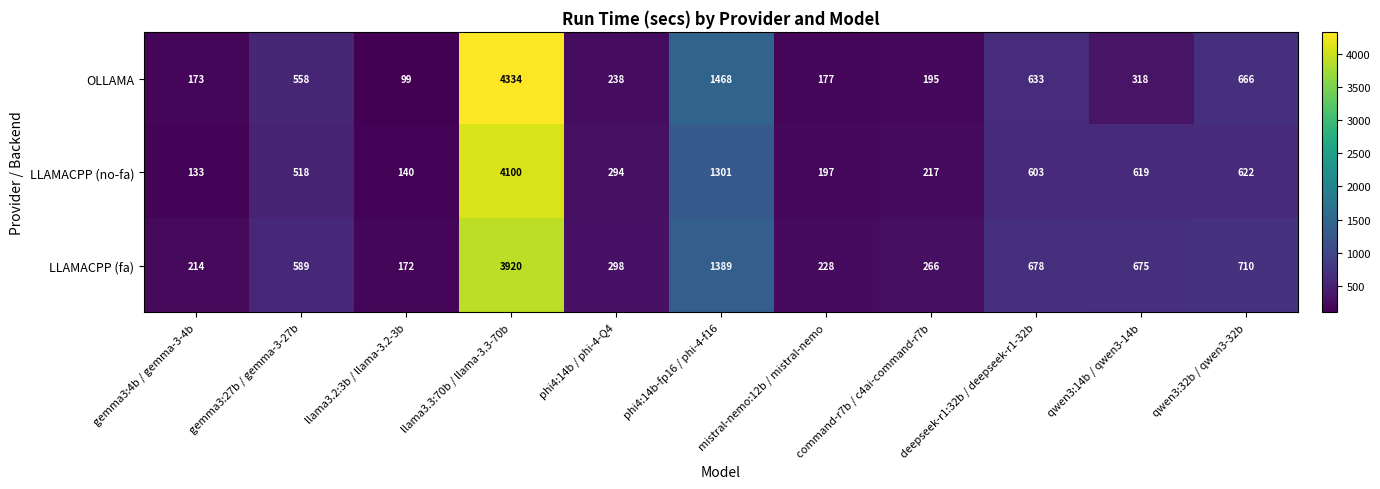

Count the number of data series in this chart.

3